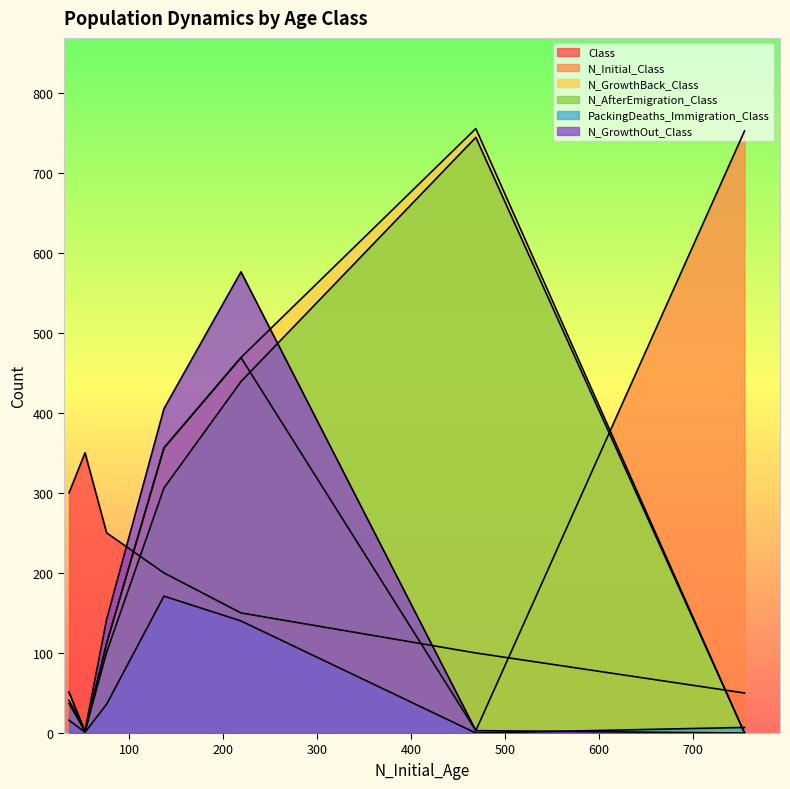

Rank the series by their maximum value, from lowest to highest.

PackingDeaths_Immigration_Class, Class, N_GrowthOut_Class, N_AfterEmigration_Class, N_Initial_Class, N_GrowthBack_Class